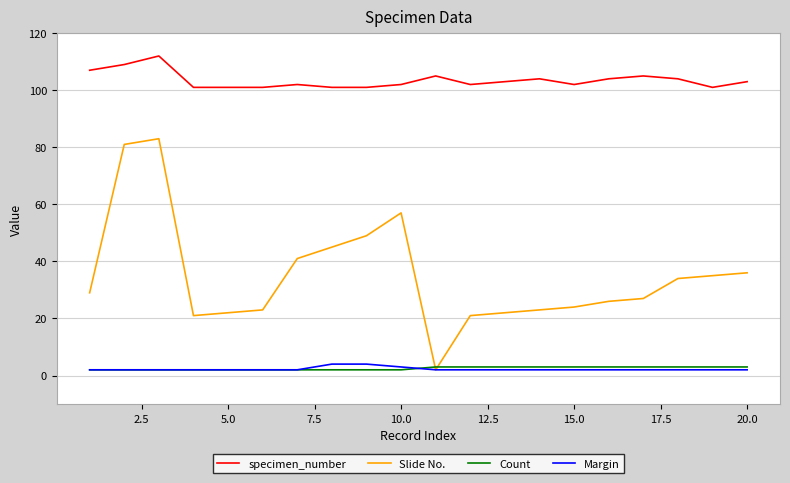

Which series has the largest range (max minus min)?

Slide No.